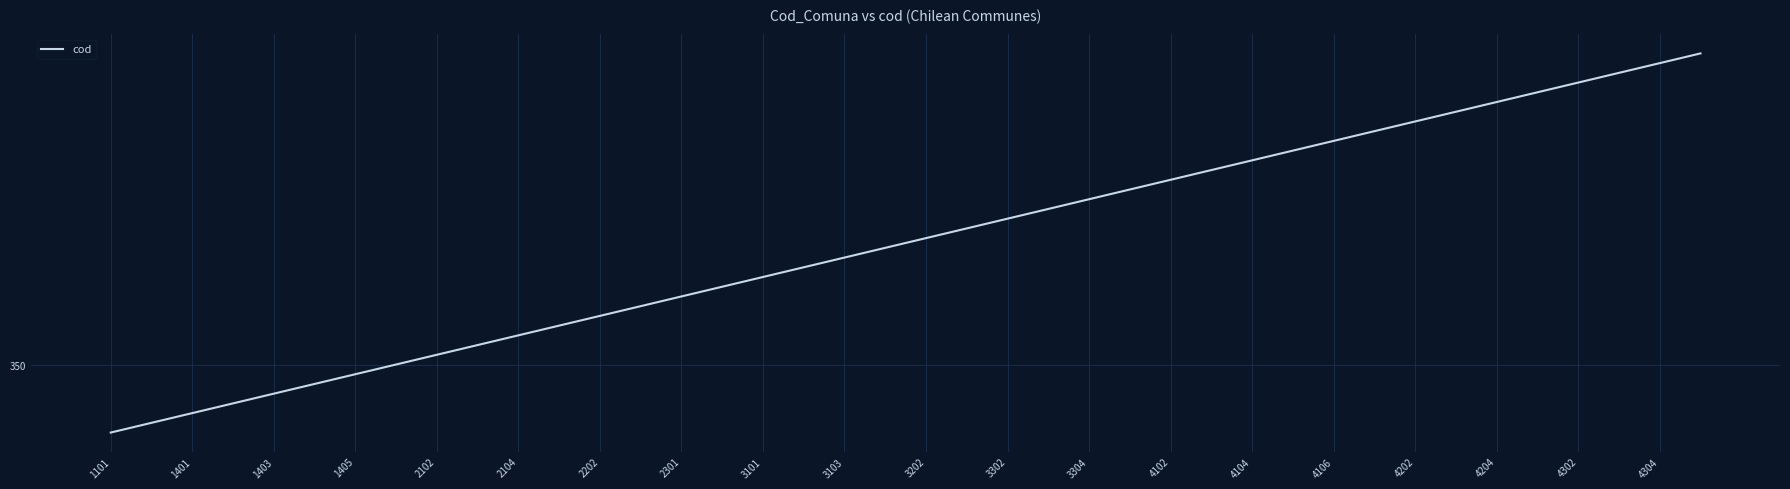

Does the chart display data point markers on the line(s)?

No